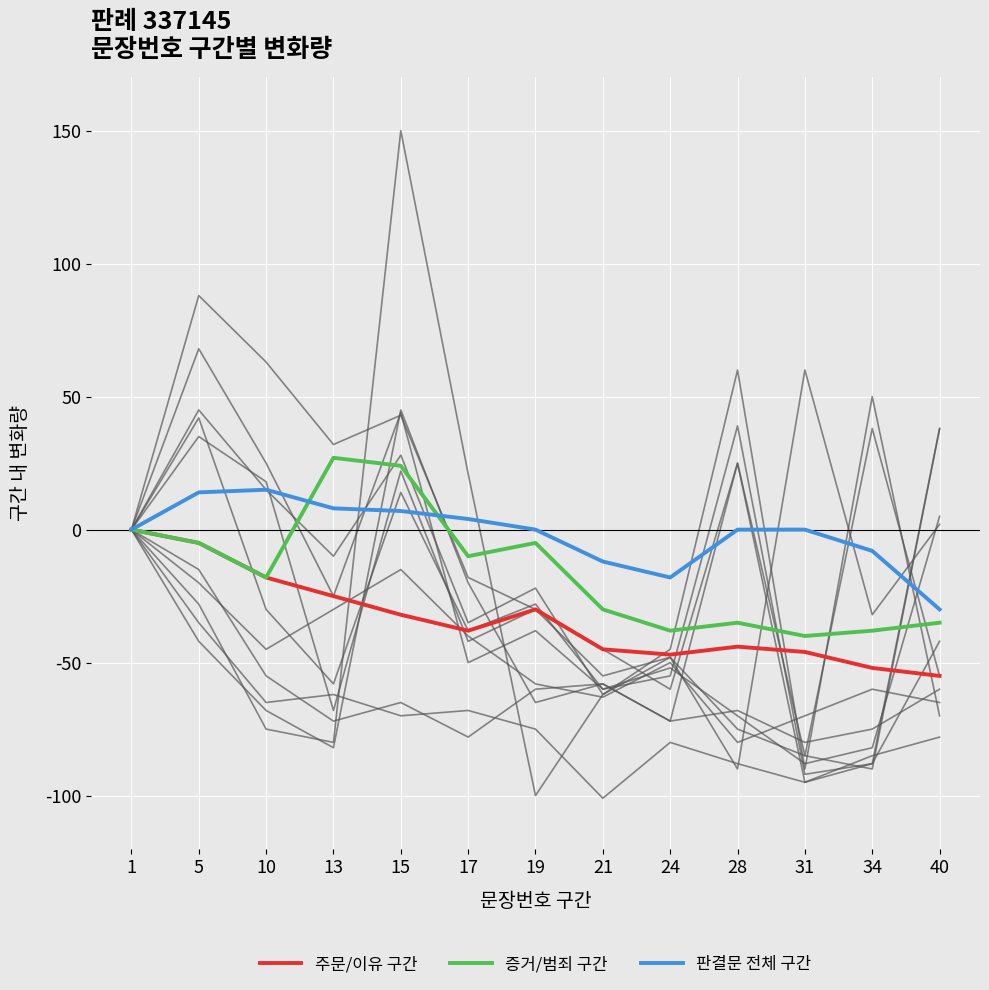

True or false: 판결문 전체 구간 and 주문/이유 구간 intersect in this chart.

False